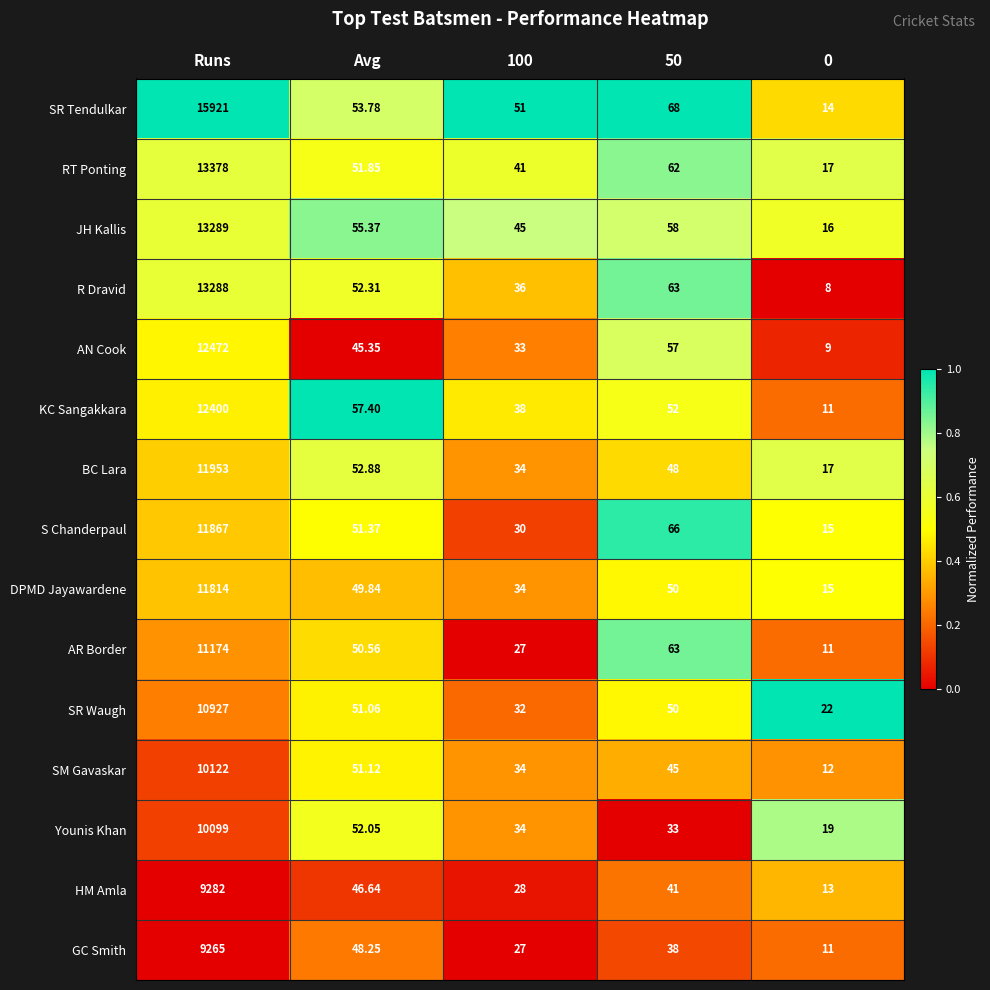

Between Avg and 50, which series saw the biggest shift?

Younis Khan